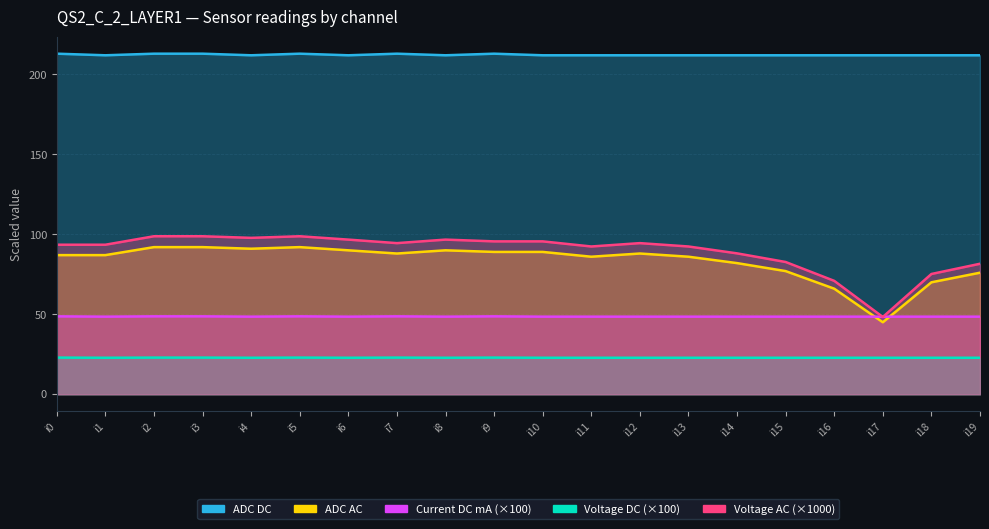

Which category has the lowest value in the Current DC mA series?

i1